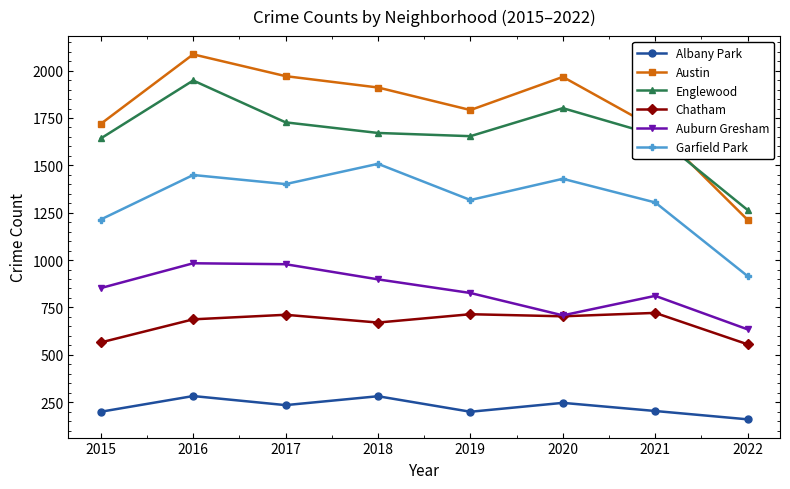

True or false: Albany Park and Englewood cross at least once.

False